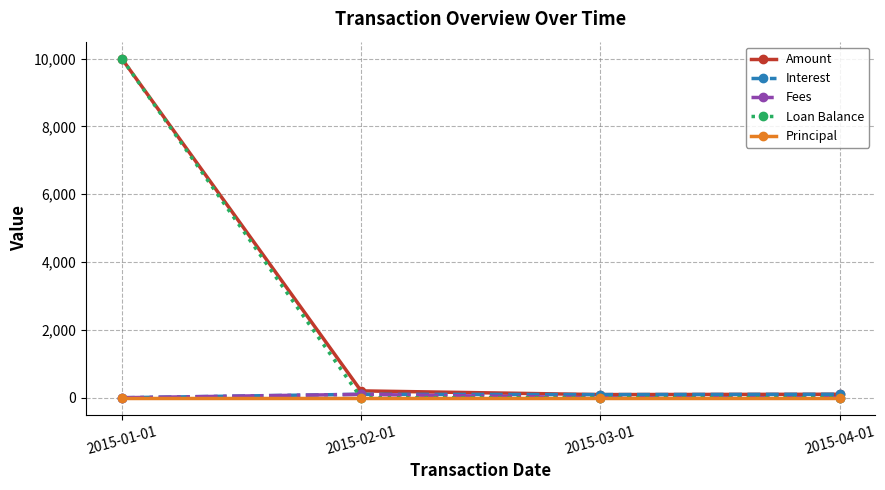

Count the Loan Balance values in the range 0 to 10000.

4